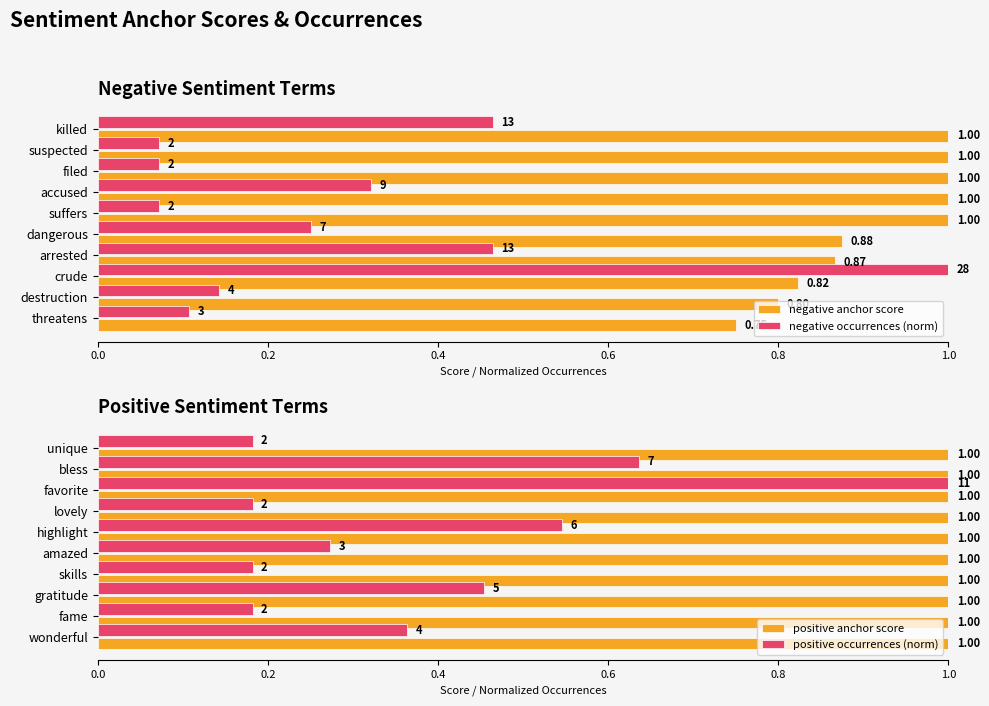

What is the difference between the second highest and minimum values in the positive occurrences (norm) series?

0.5